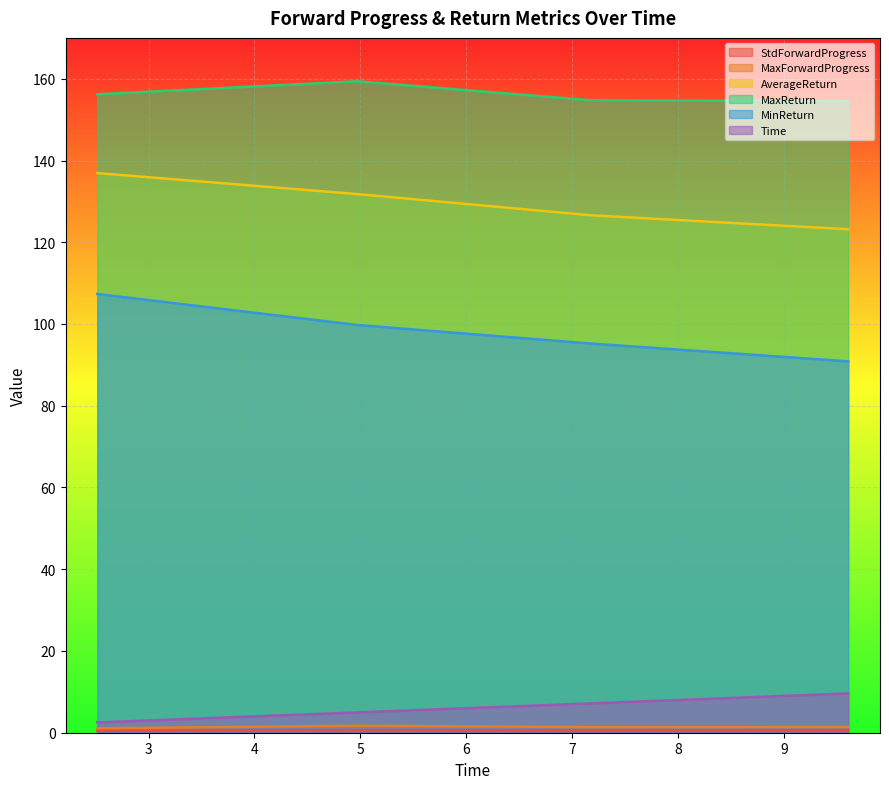

Reading left to right, transcribe all the data shown in this chart.

StdForwardProgress: 0.5	0.6	0.5	0.6
MaxForwardProgress: 1.1	1.7	1.4	1.4
AverageReturn: 136.9	131.8	126.6	123.2
MaxReturn: 156.2	159.4	154.7	154.5
MinReturn: 107.3	99.8	95.2	90.9
Time: 2.5	5.0	7.2	9.6